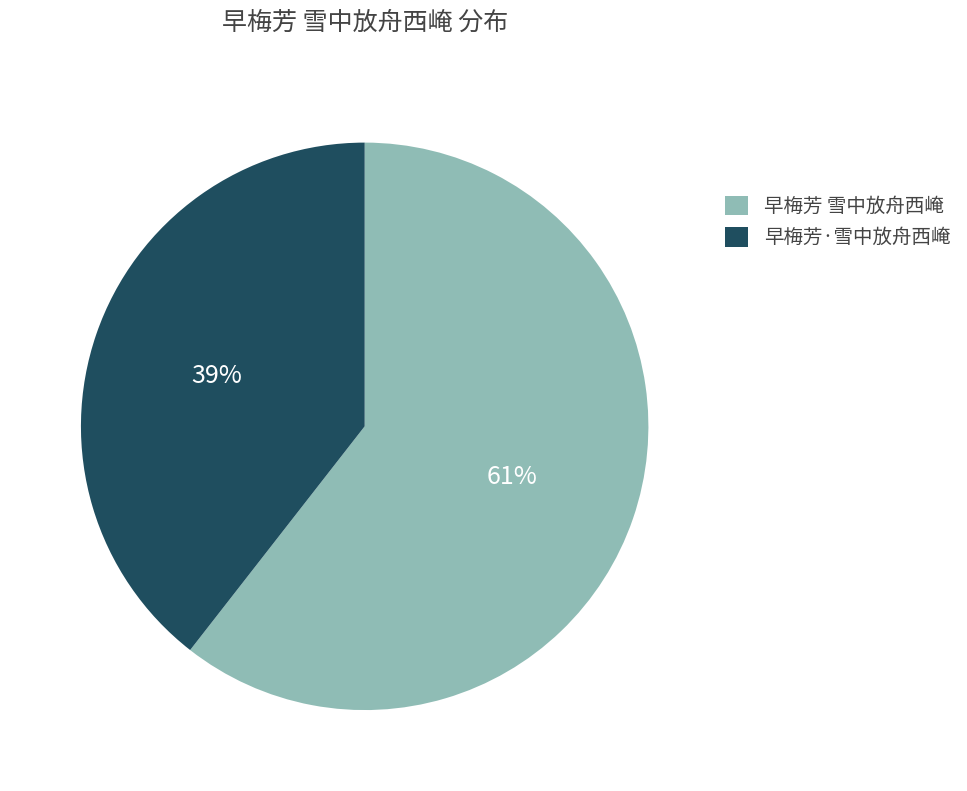

Is the sum of 早梅芳·雪中放舟西崦 and 早梅芳 雪中放舟西崦 greater than half?

Yes